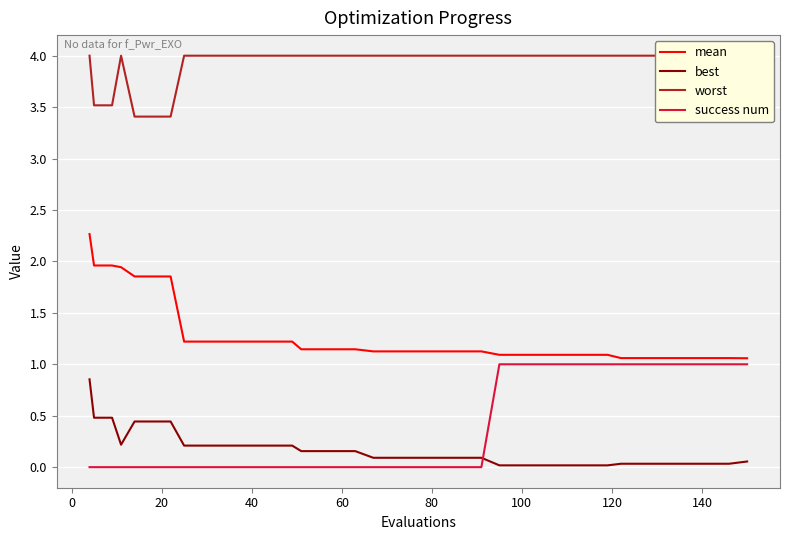

True or false: best and success num cross at least once.

True